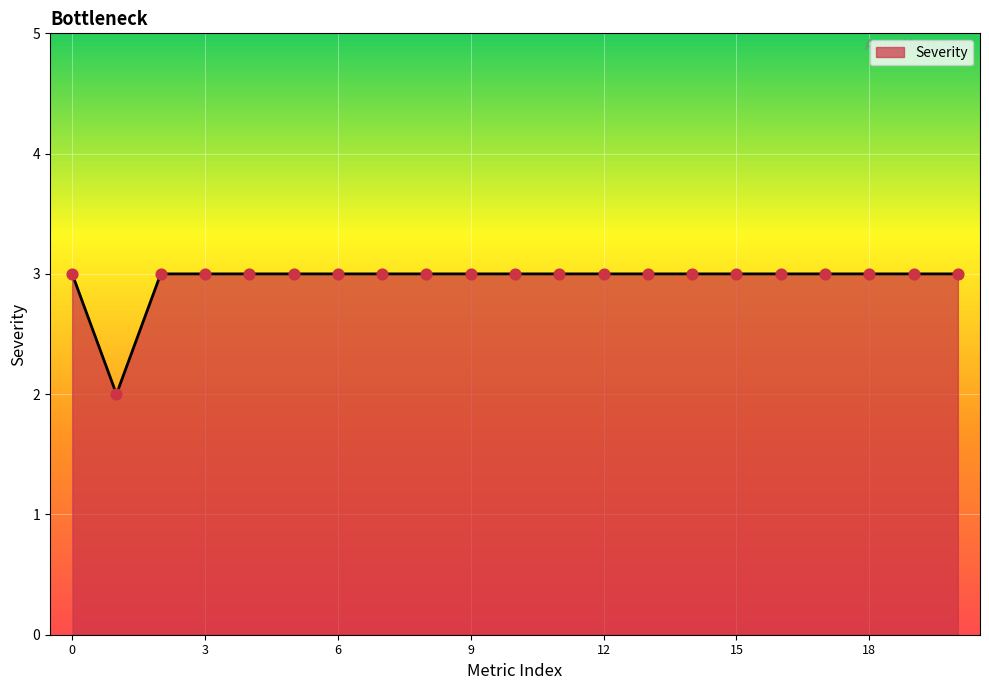

What is the maximum value shown in the chart?

3